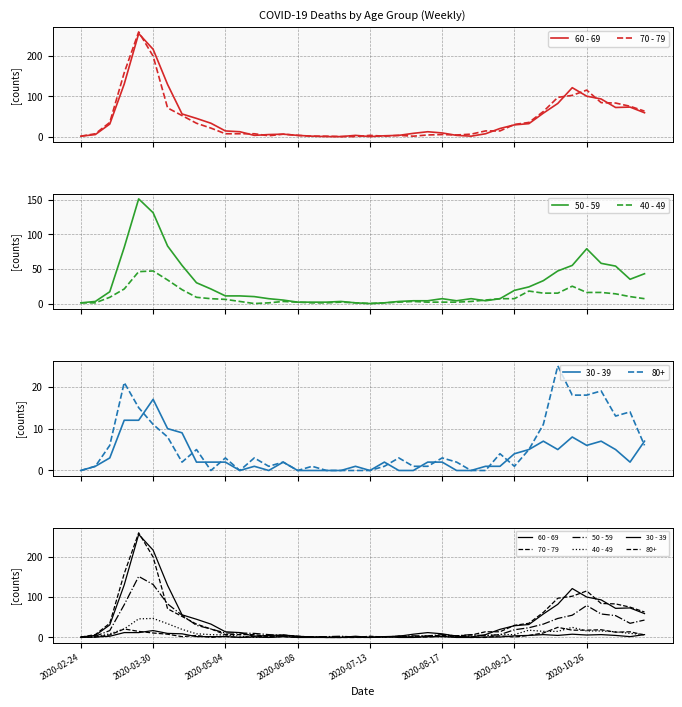

What is the maximum value shown in the chart?

259